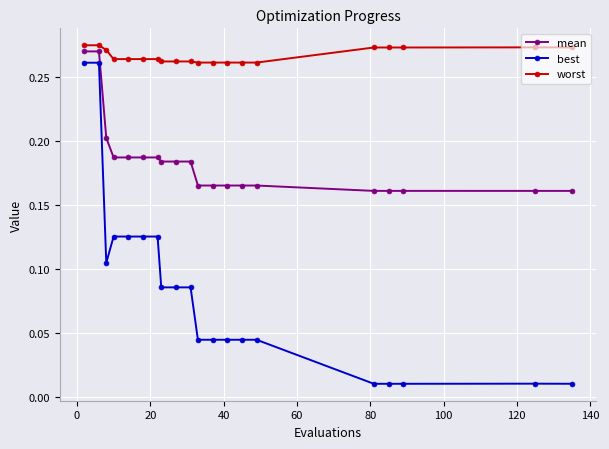

Which series has the largest range (max minus min)?

best